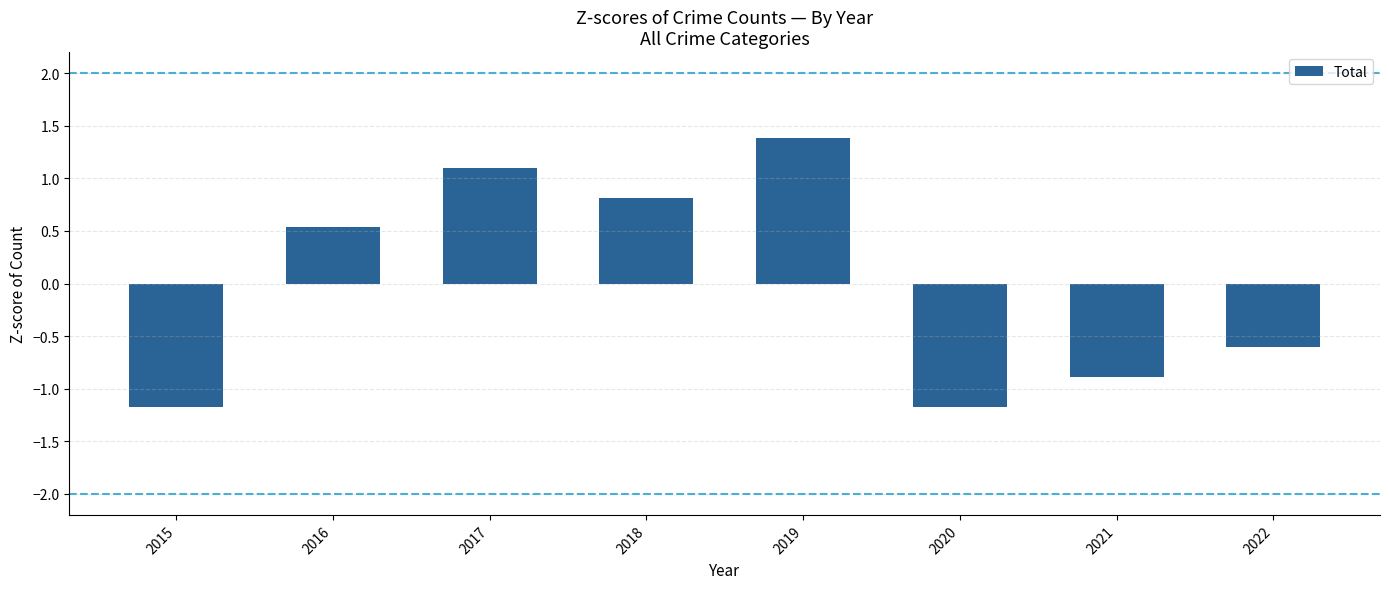

Where does the data first go above 0?

2016